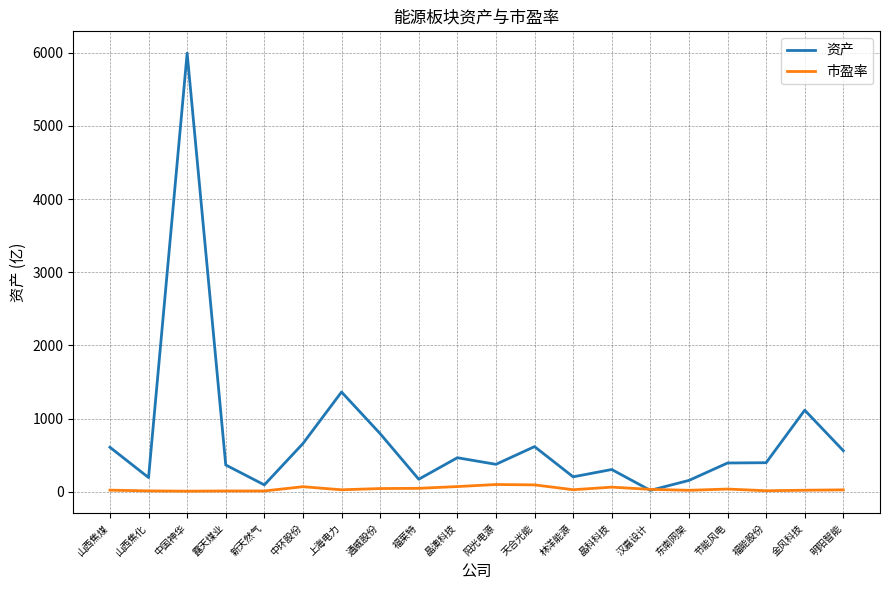

At how many categories does at least one series exceed 3875?

1